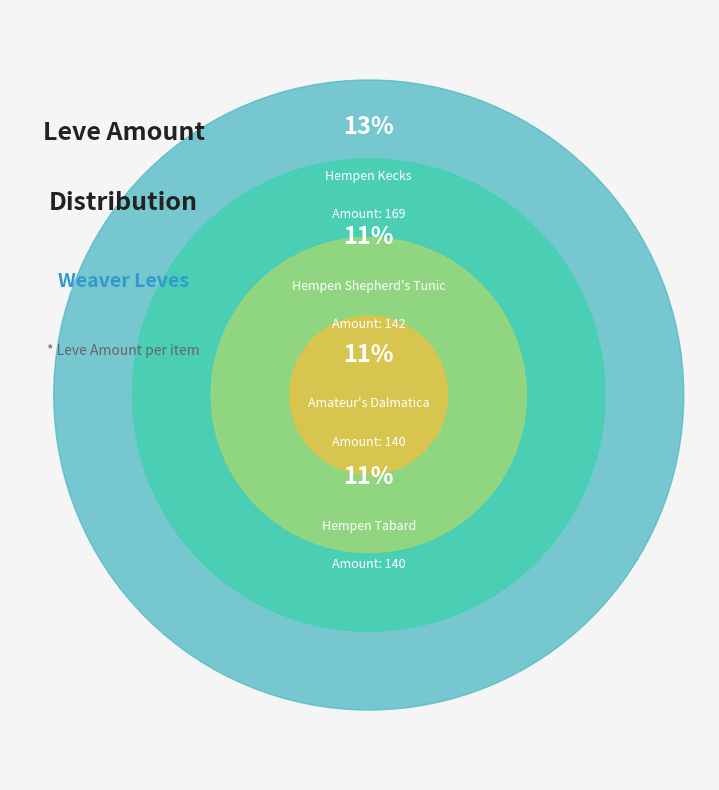

What portion of the pie excludes Amateur's Dalmatica?

89.0%